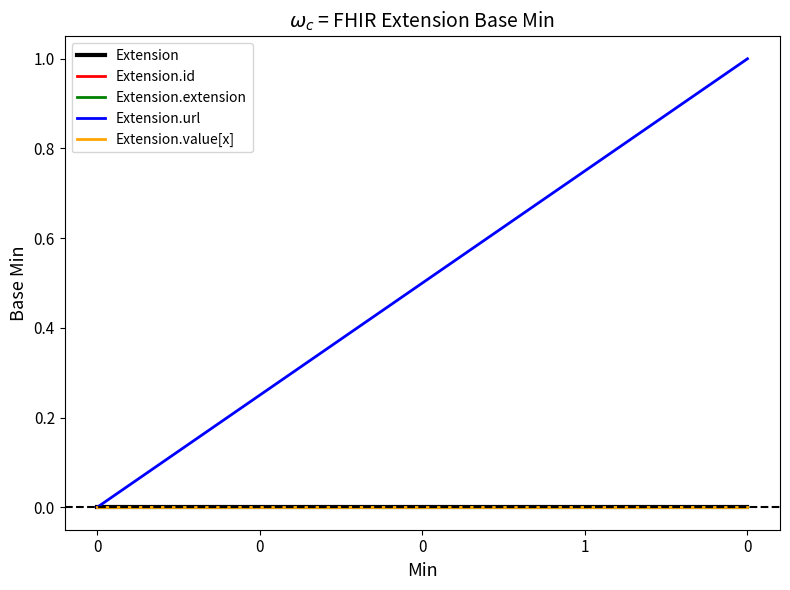

At how many categories does at least one series exceed 0?

4